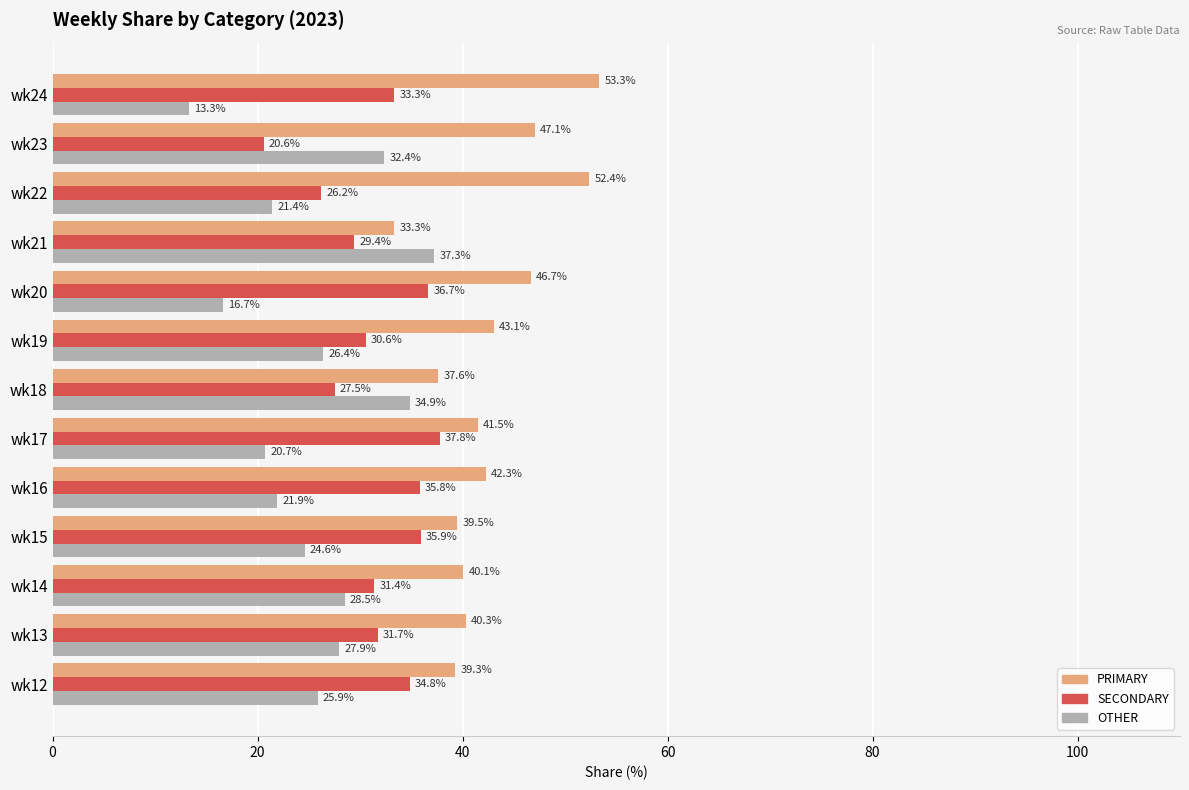

The value of SECONDARY at wk12 is 46.9. True or false?

False